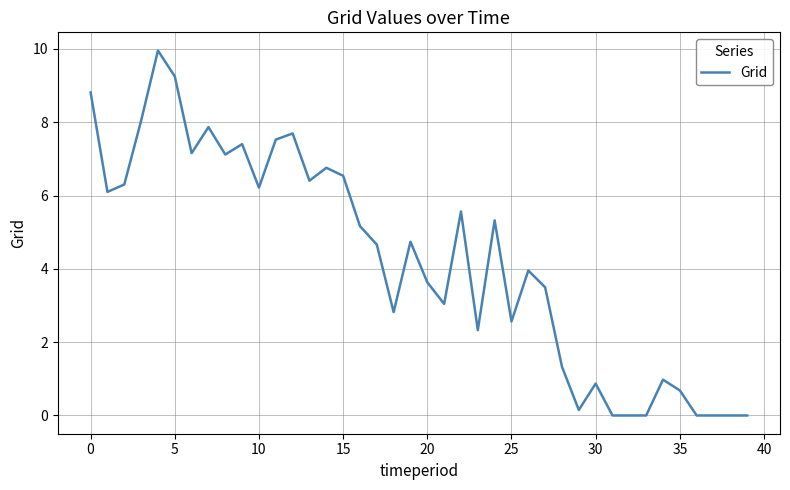

Is it true that the value at 0 is 8.8?

True